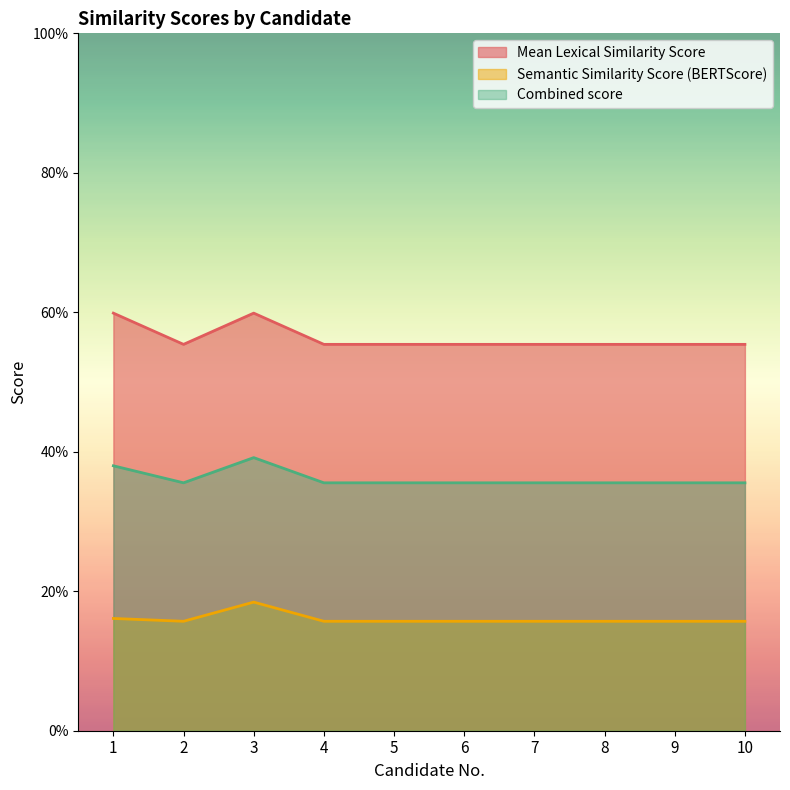

How many series are shown in this chart?

3